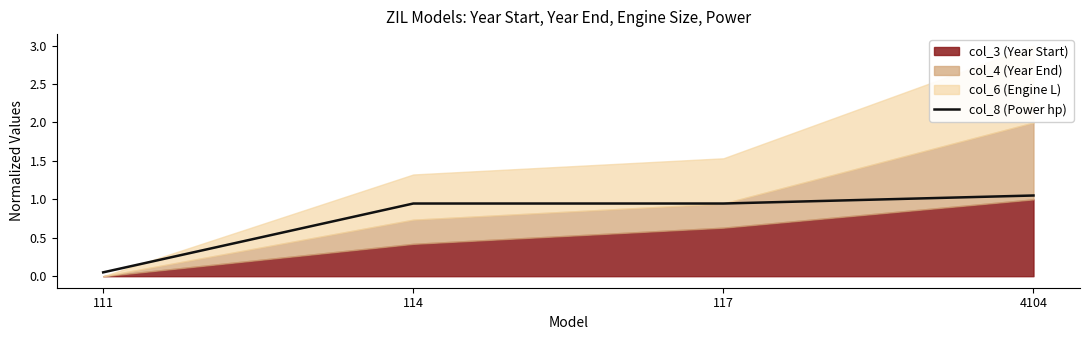

How many lines are shown in the chart?

1